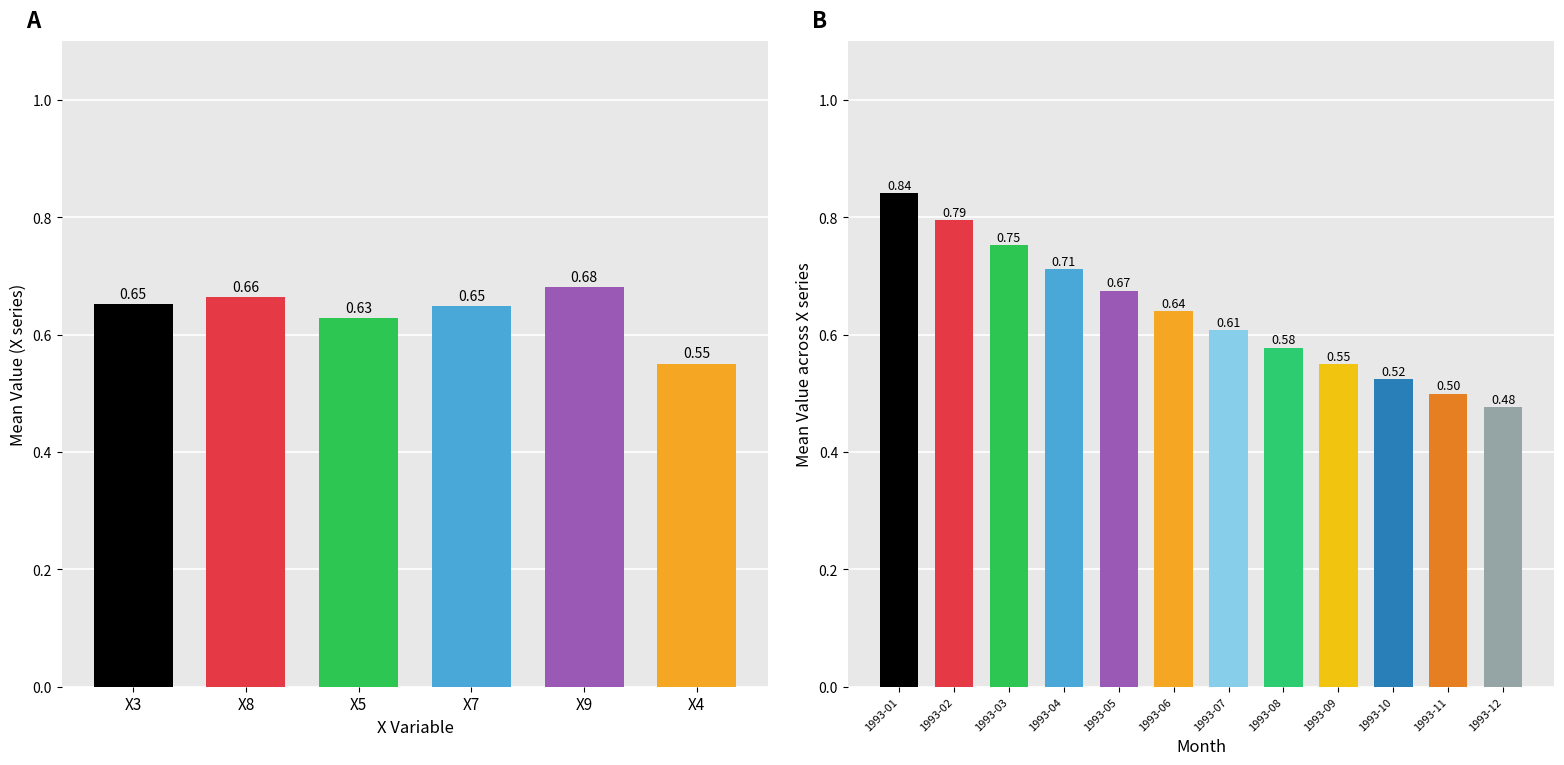

At how many categories does at least one series exceed 0?

12